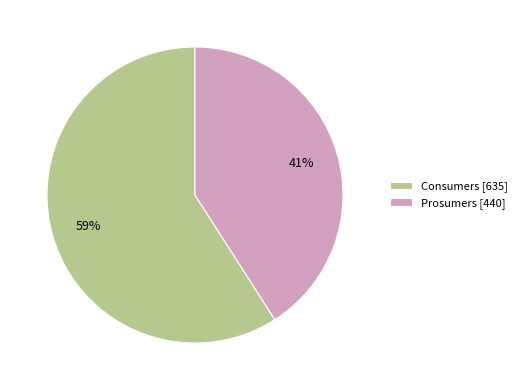

To the nearest percent, what percentage of the pie is Consumers?

59%